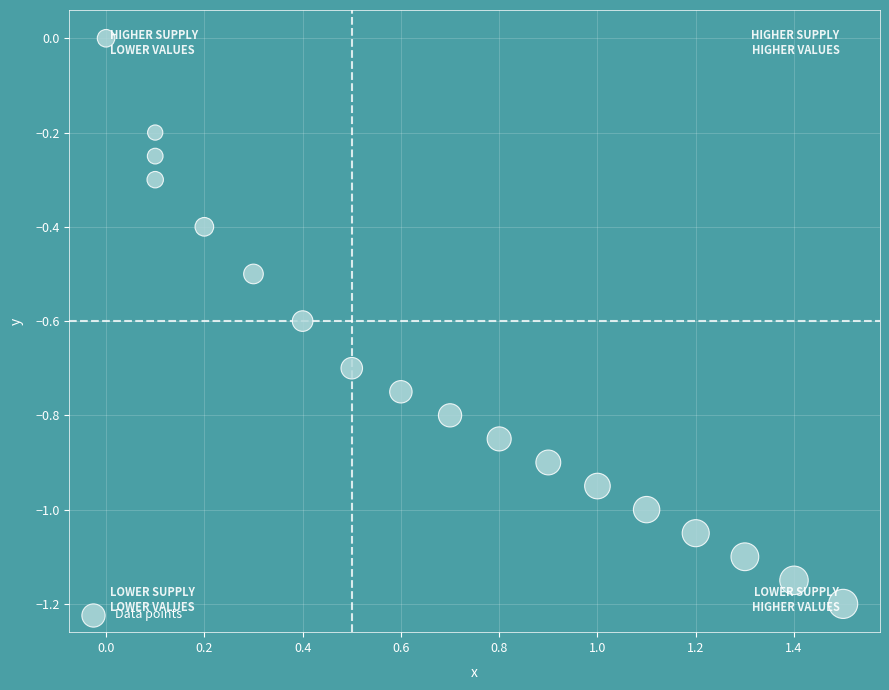

What is the range of X values (max minus min)?

1.5